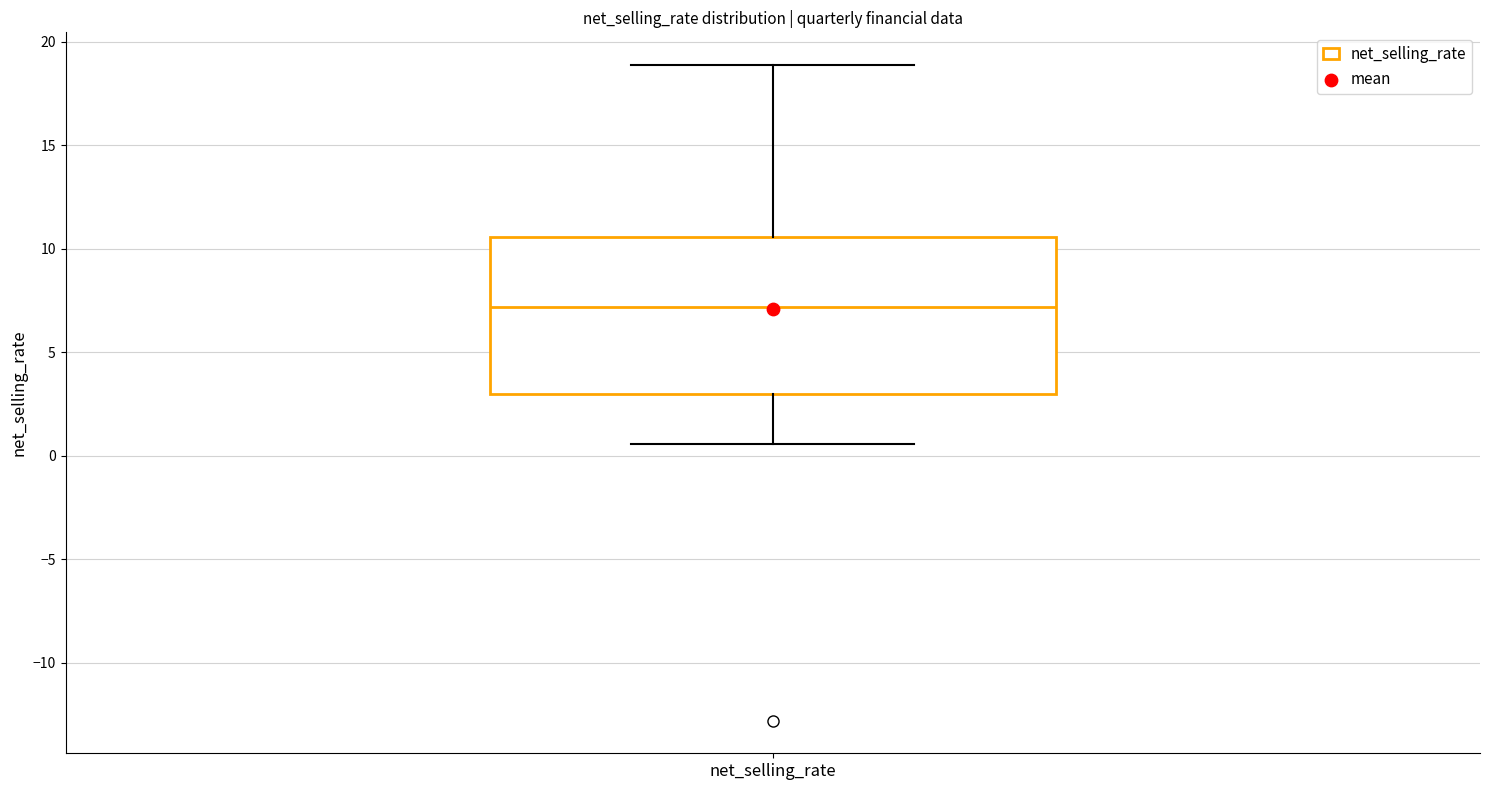

Read this box plot against the y-axis: the position of the median line, the range covered by the box, and the ends of both whiskers. The values are not printed on the chart, so give them approximately, as read against the axis.

median 7.0, box 3.0 to 10.5, whiskers 0.5 to 19.0